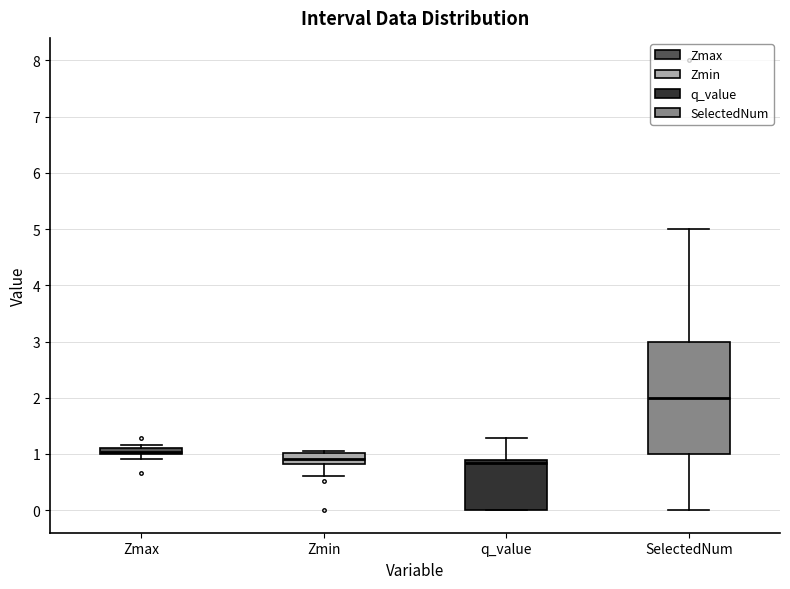

Where is the lower edge of the box for Zmax on the y-axis? The values are not printed on the chart, so give them approximately, as read against the axis.

1.0